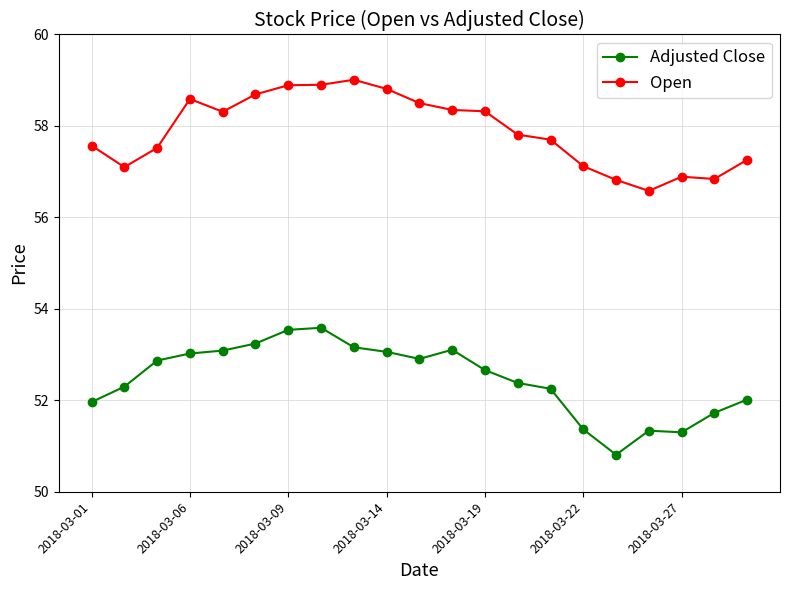

Which series has the widest spread of values?

Adjusted Close